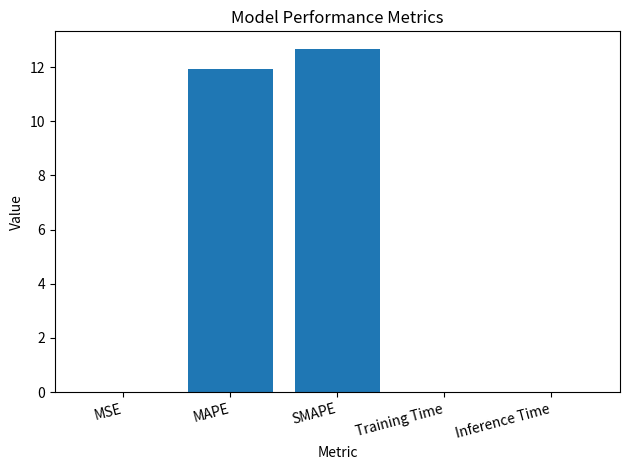

What is the greatest value displayed?

12.7